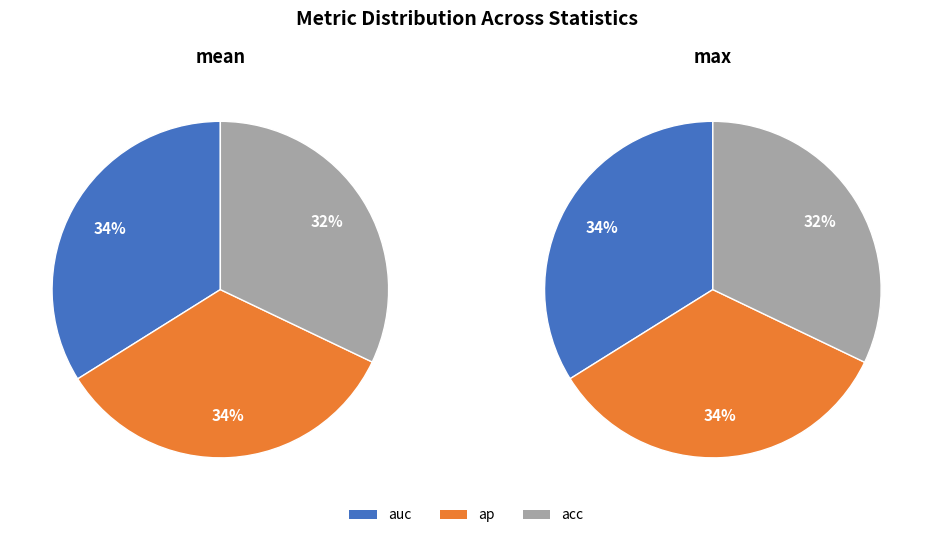

What portion of the pie excludes ap?

66.0%